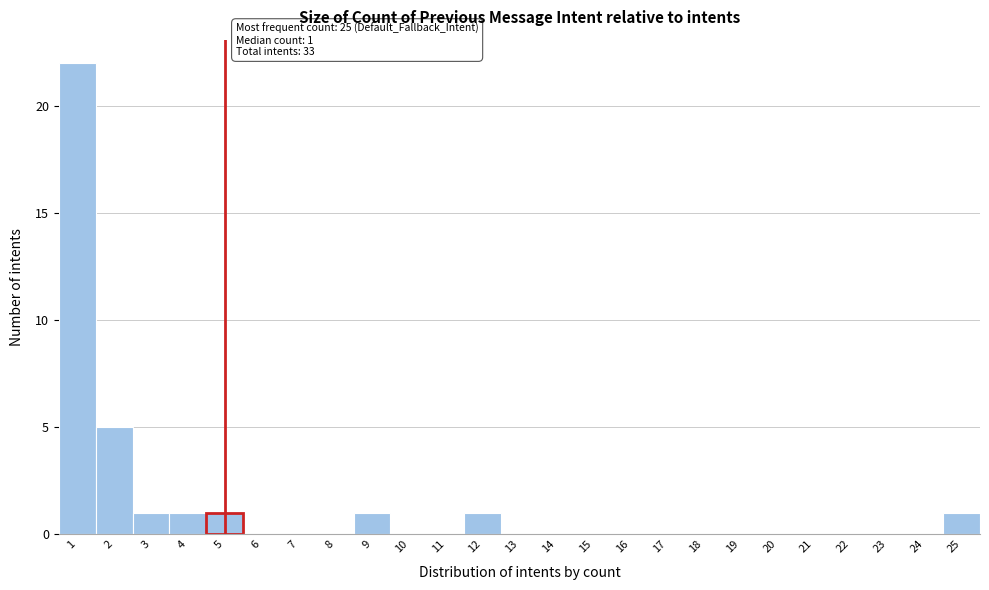

Over which range of the x-axis is the bar tallest?

0.5 to 1.5